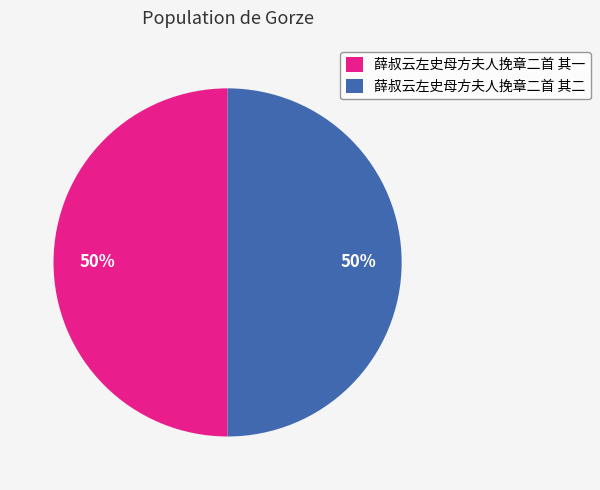

To the nearest percent, what is the average slice percentage?

50%